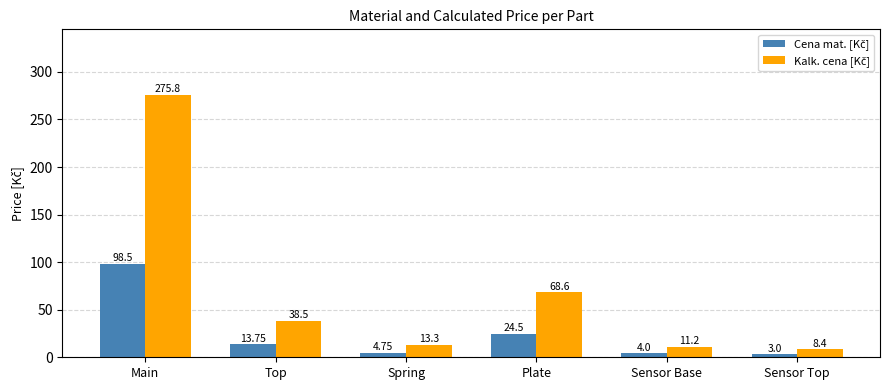

Count the number of categories in the chart.

6